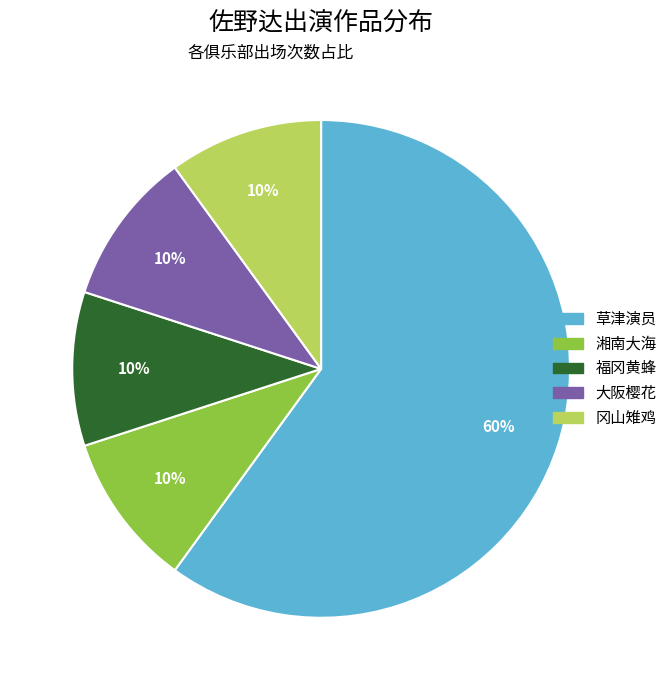

Approximately how many times larger is the value at 福冈黄蜂 compared to 大阪樱花?

1.0